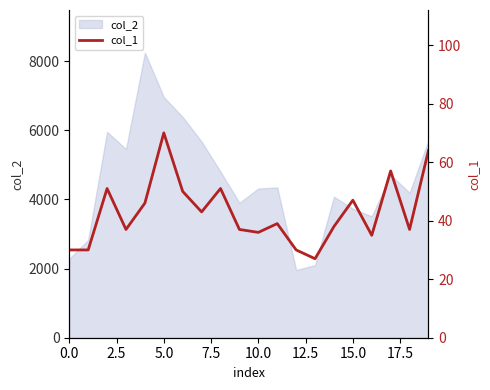

At which label is the value closest to 48?

15